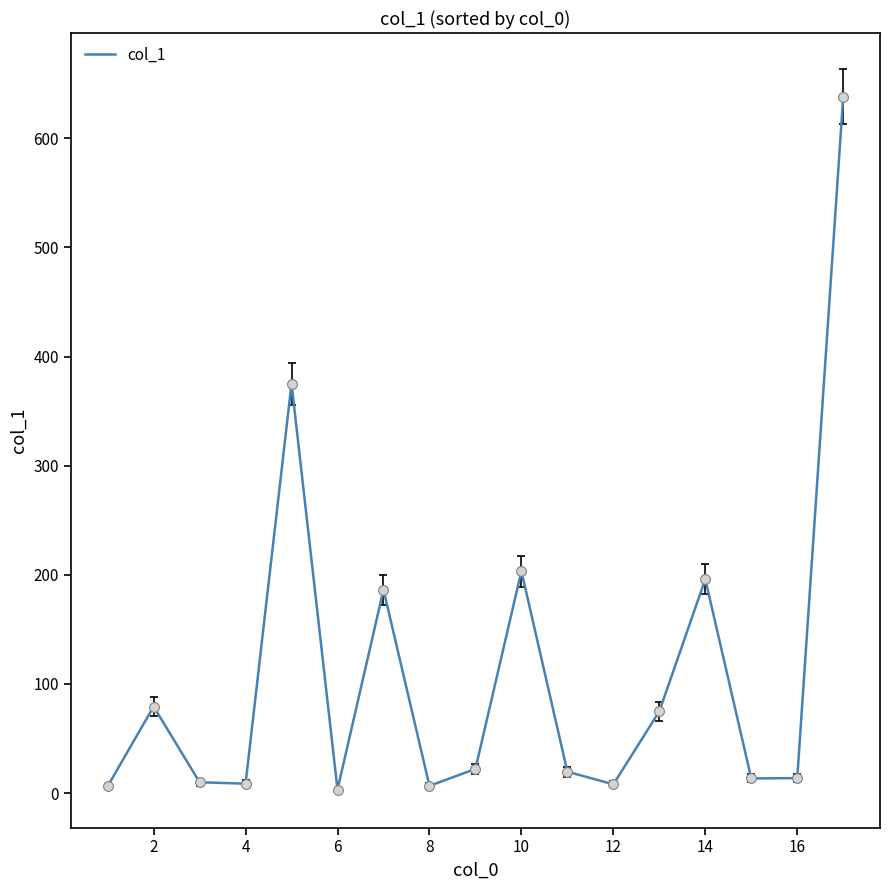

What is the maximum value shown in the chart?

638.2